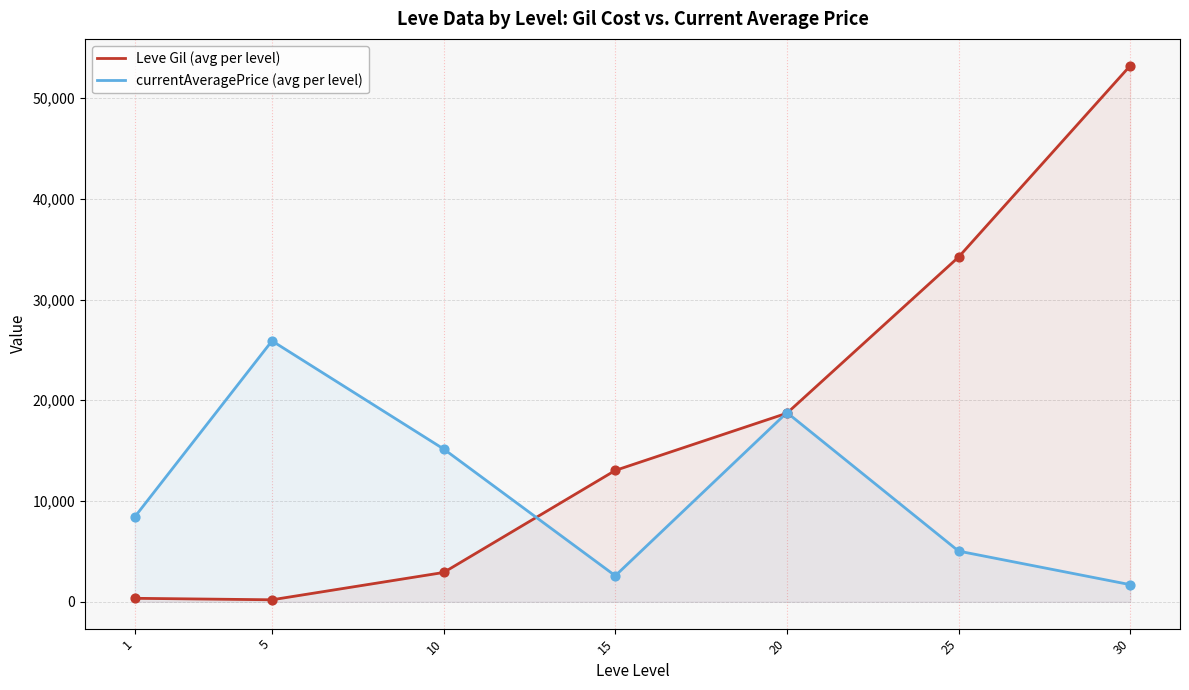

What is the total value across all series at 20?

37498.3